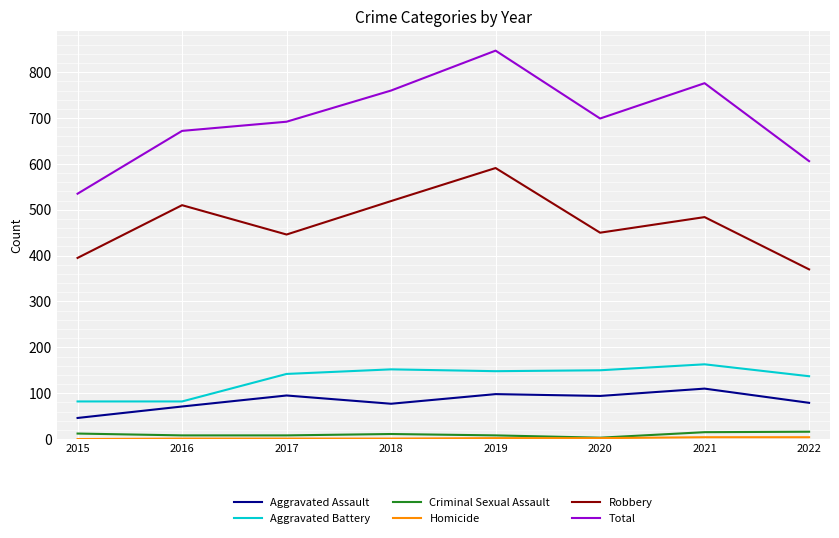

The Aggravated Assault series shows 35 at 2018. True or false?

False